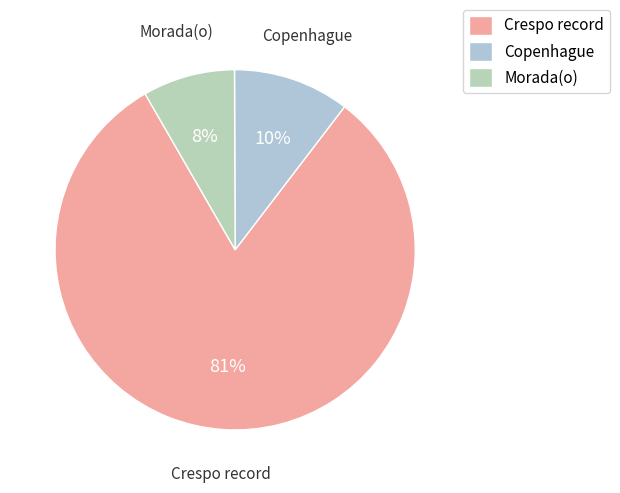

Is there any slice that represents more than half of the pie?

Yes